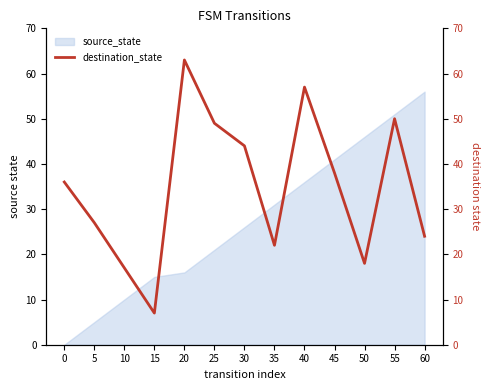

The value of source_state at 5 is 5. True or false?

True